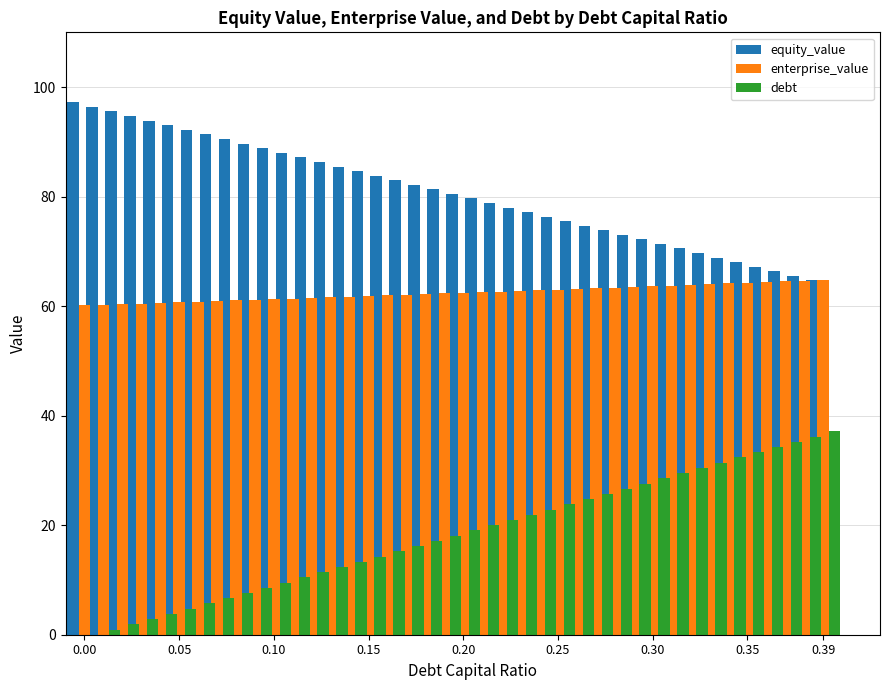

Rank the series by their average value, from highest to lowest.

equity_value, enterprise_value, debt